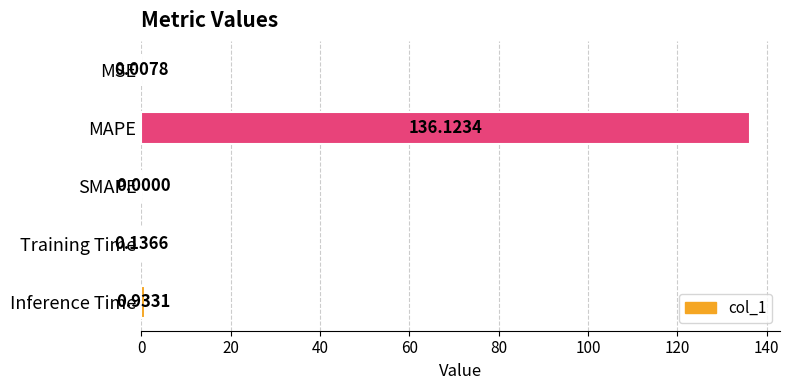

Where is the data nearest to the value 68?

Inference Time